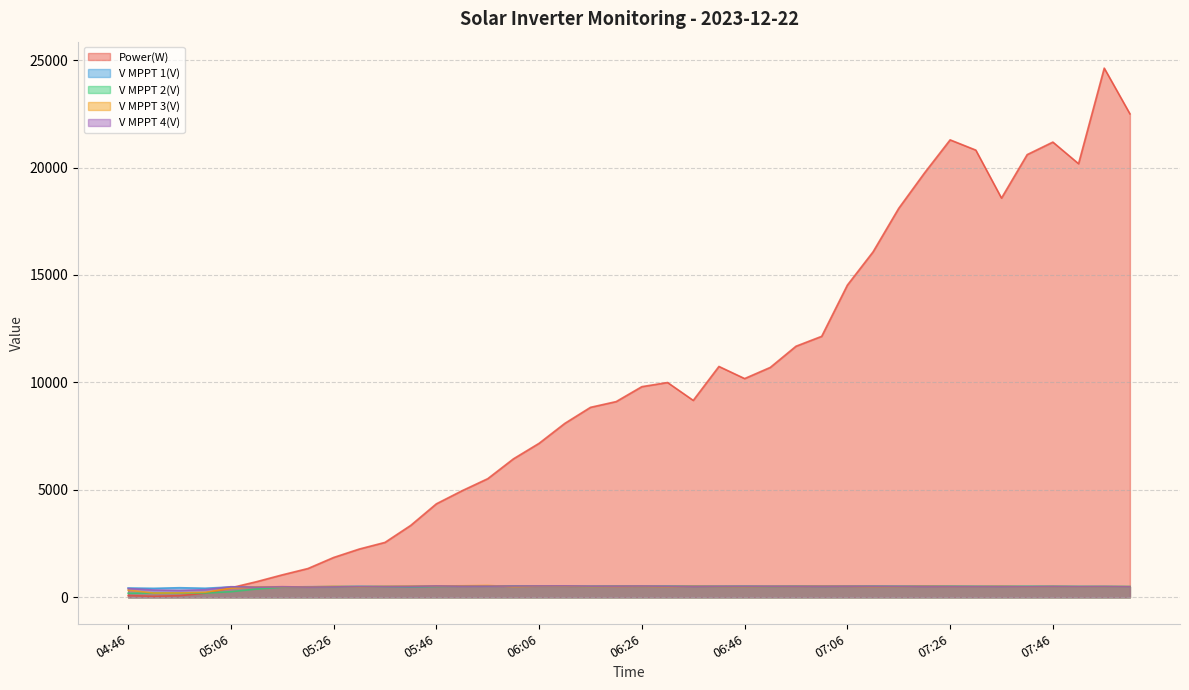

What is the minimum value for Power(W)?

47.0